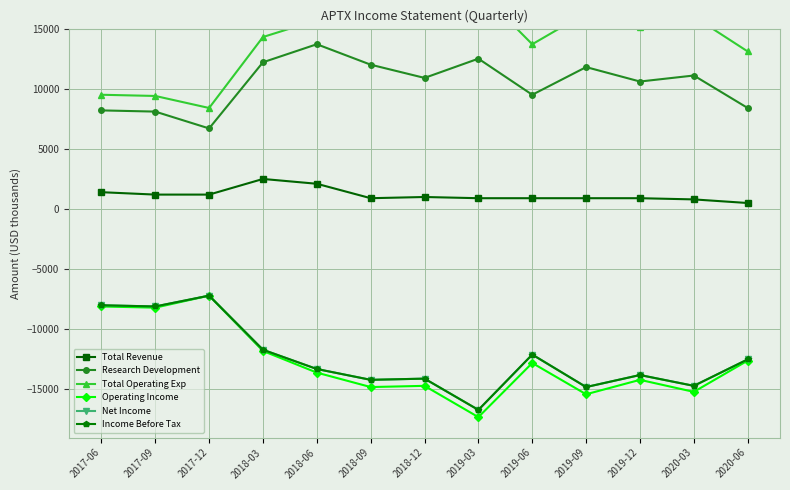

What is the total value across all series at 2018-12?

-15300